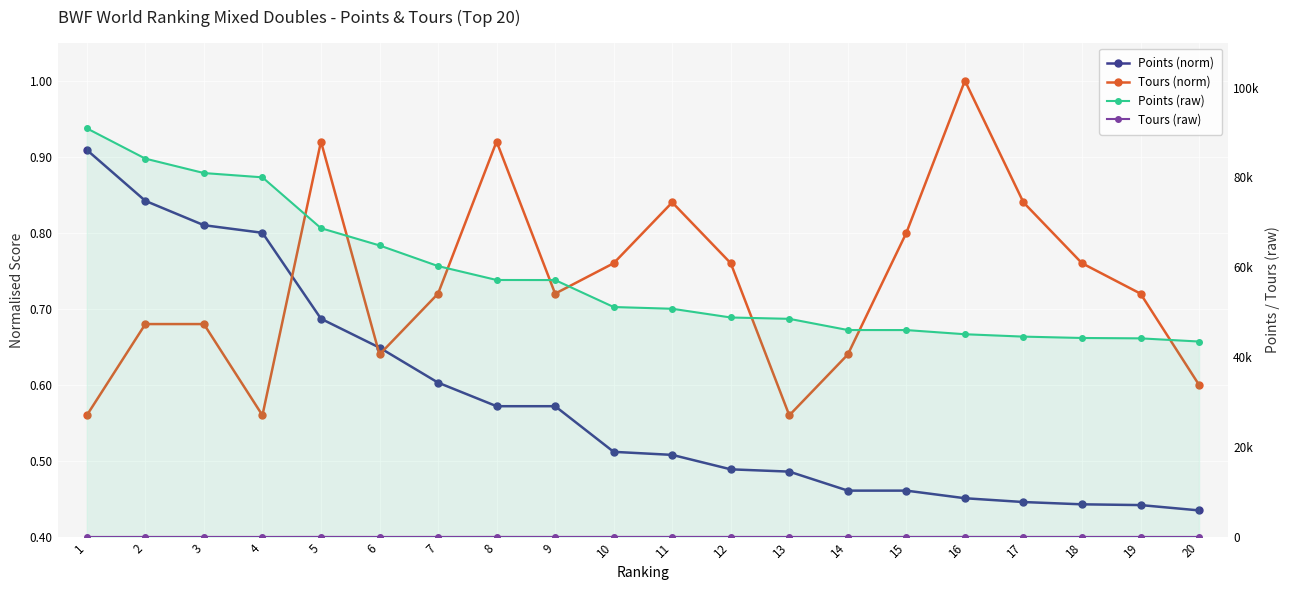

What are all the series names shown in the legend?

Points (norm), Tours (norm), Points (raw), Tours (raw)